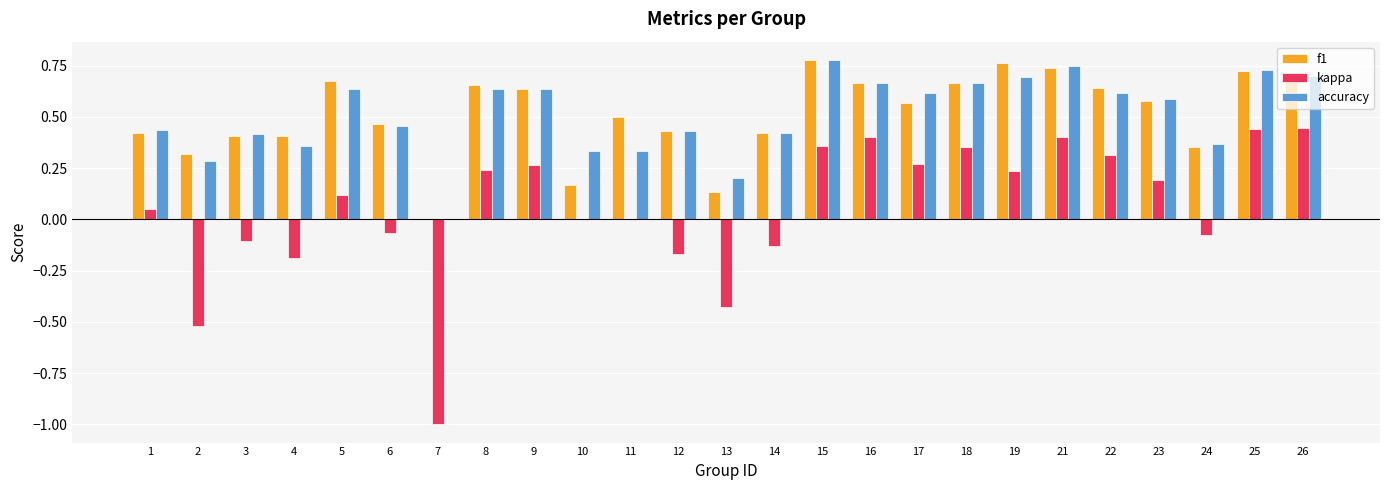

The value of accuracy at 17 is 0.6. True or false?

True